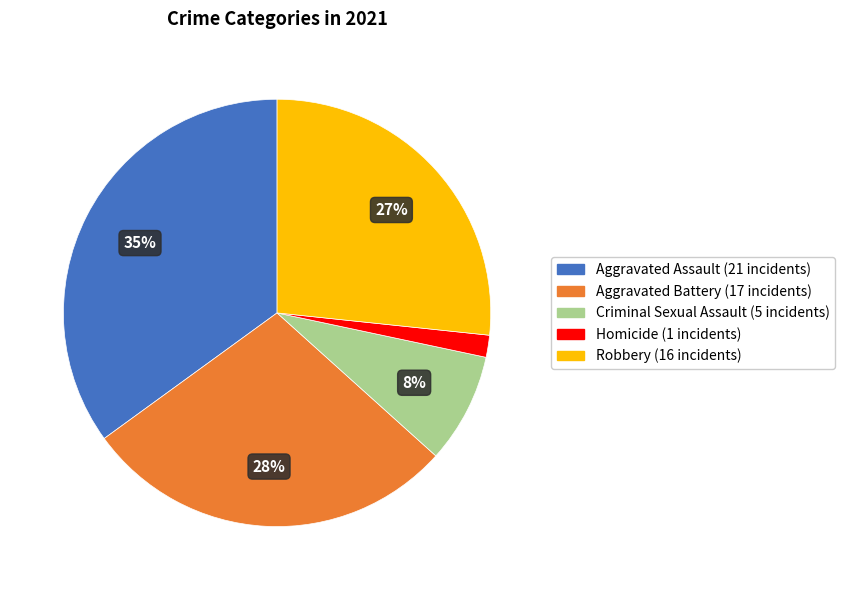

Is Aggravated Assault the majority of the pie?

No